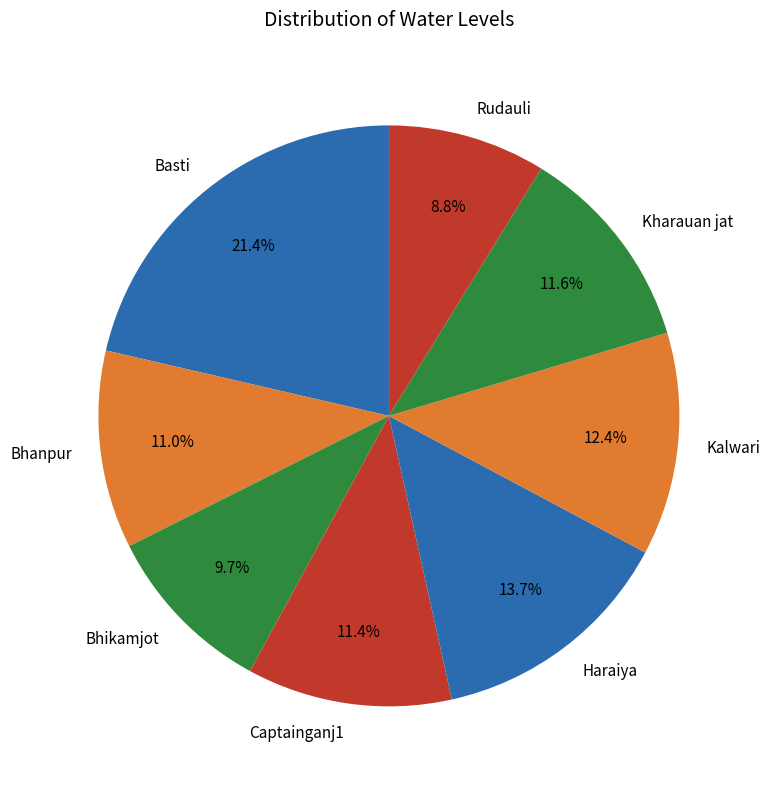

What percentage is NOT represented by Bhanpur?

89.0%